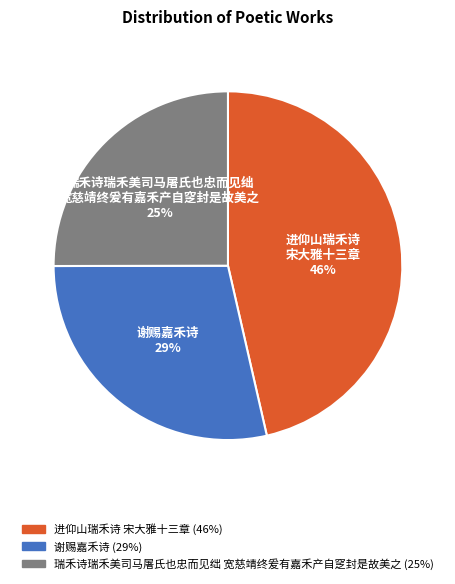

Is there any slice that represents more than half of the pie?

No